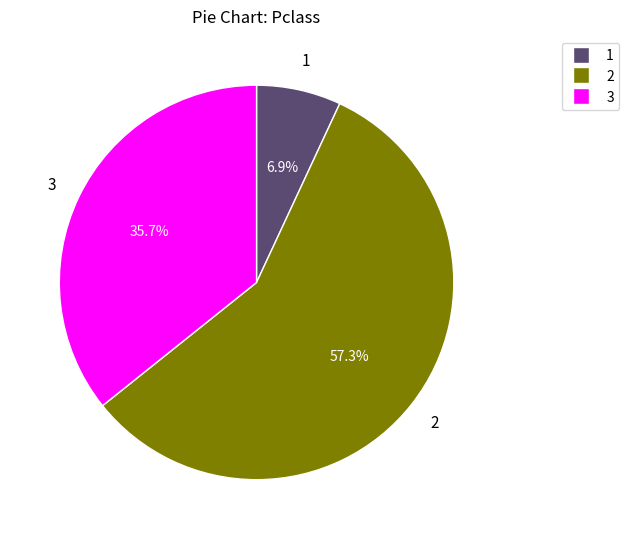

Is there a majority slice in this chart?

Yes